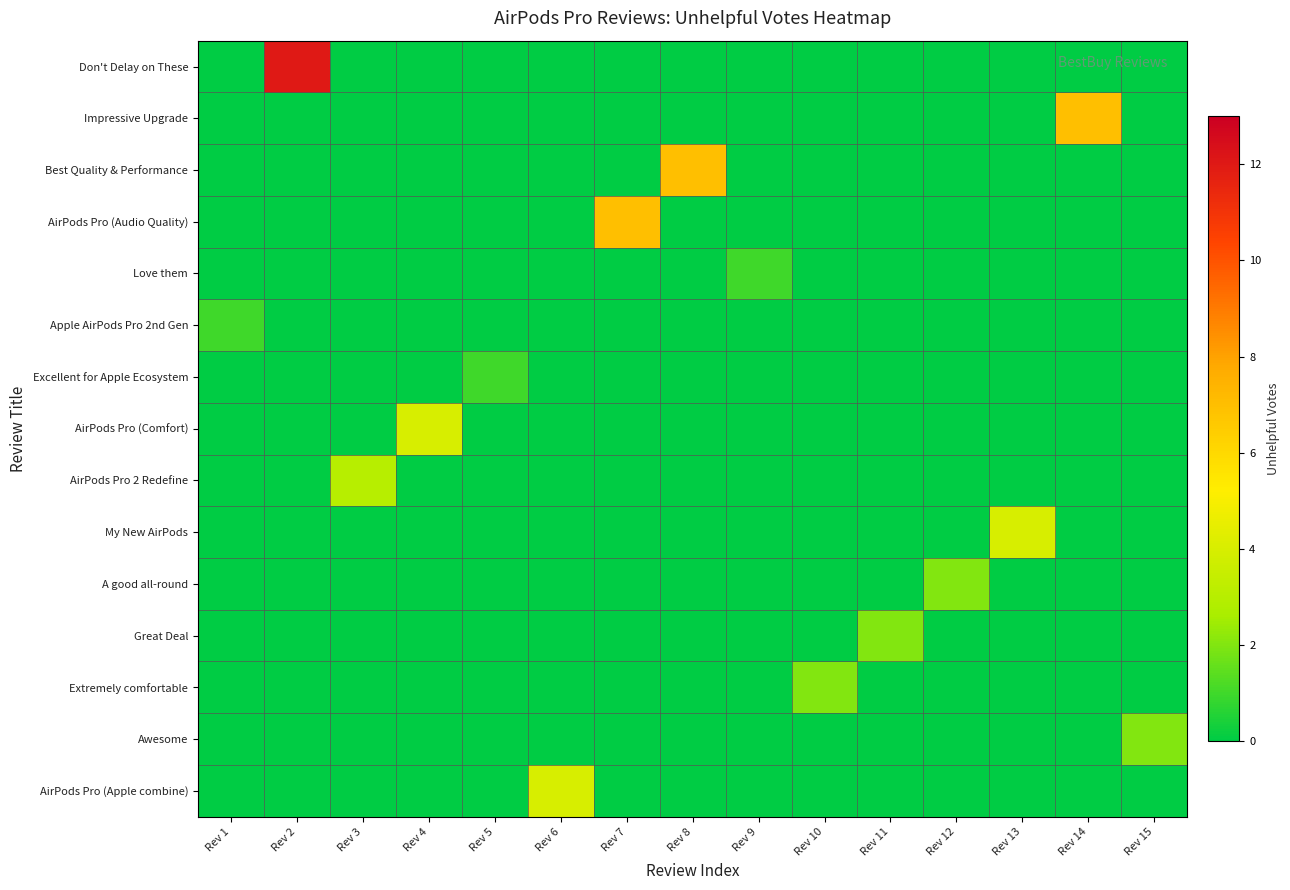

At Rev 6, list the series in order from largest to smallest.

AirPods Pro (Apple combine), Don't Delay on These, Impressive Upgrade, Best Quality & Performance, AirPods Pro (Audio Quality), Love them, Apple AirPods Pro 2nd Gen, Excellent for Apple Ecosystem, AirPods Pro (Comfort), AirPods Pro 2 Redefine, My New AirPods, A good all-round, Great Deal, Extremely comfortable, Awesome